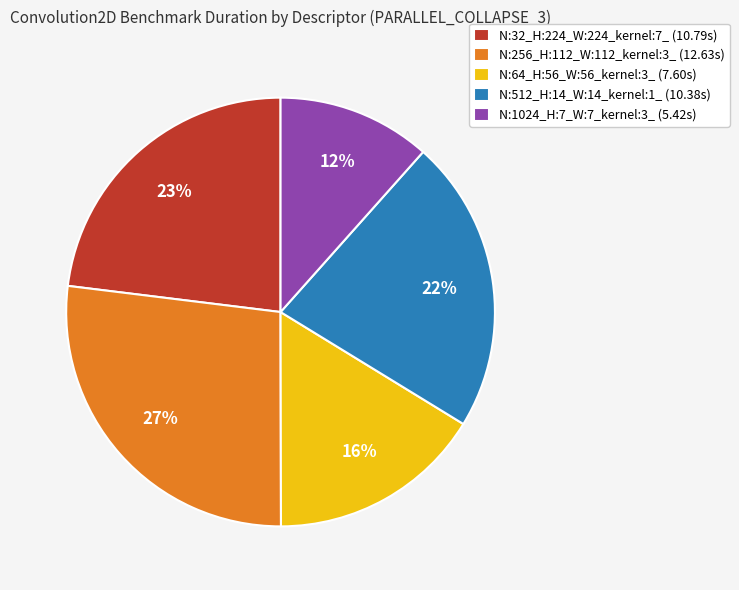

To the nearest percent, what is the difference between the largest and smallest slice percentages?

15%